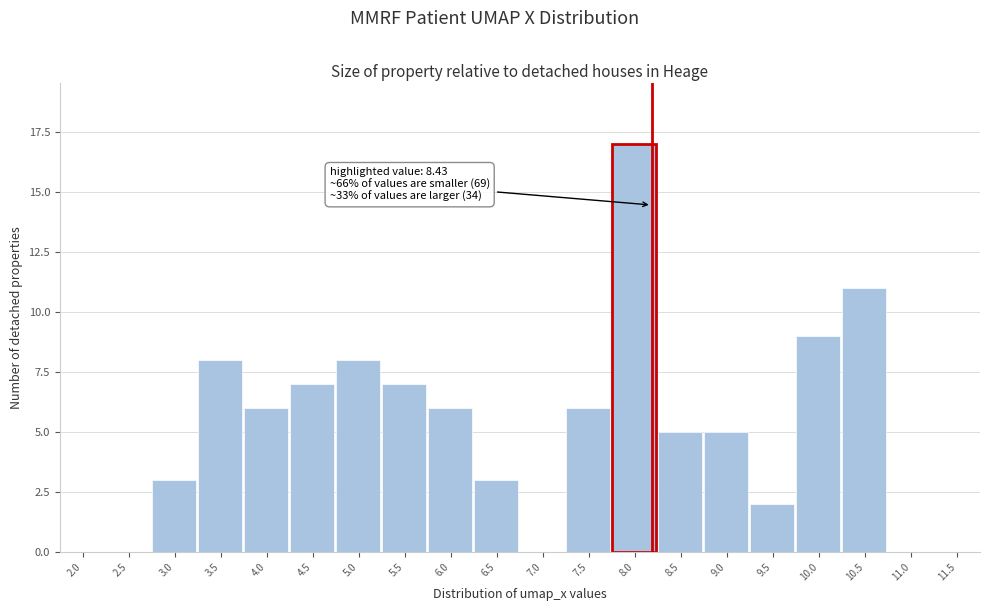

Between 9.5 and 2.0, which is larger?

9.5